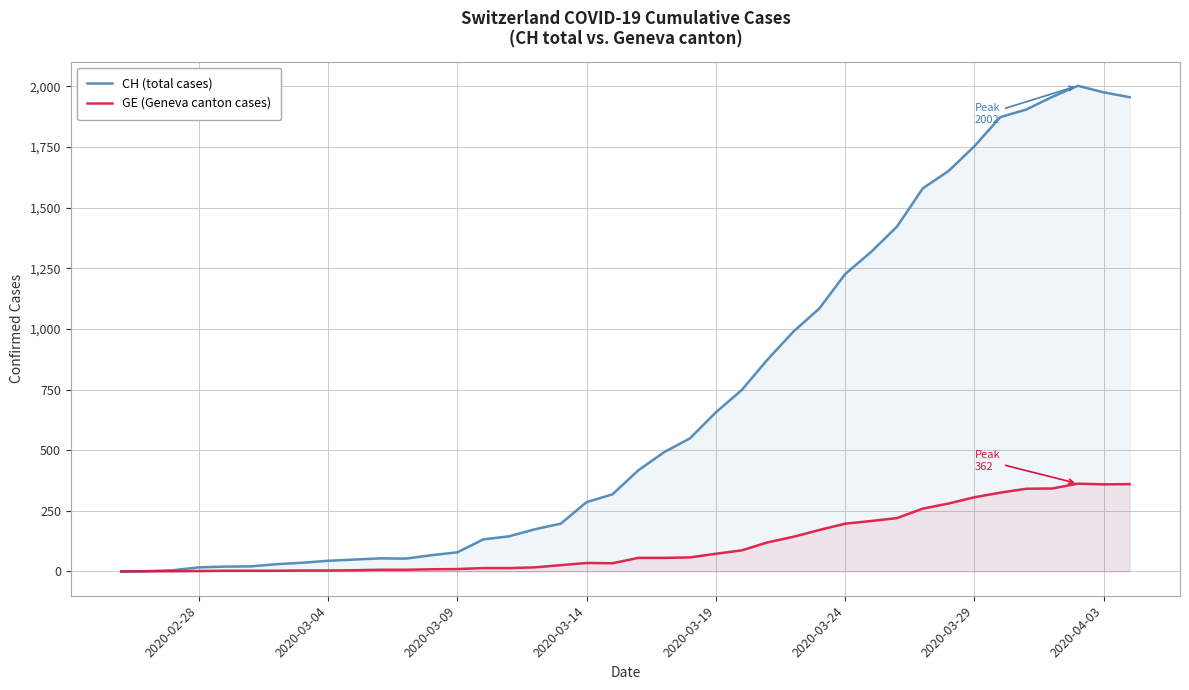

At how many categories does at least one series exceed 1243?

11